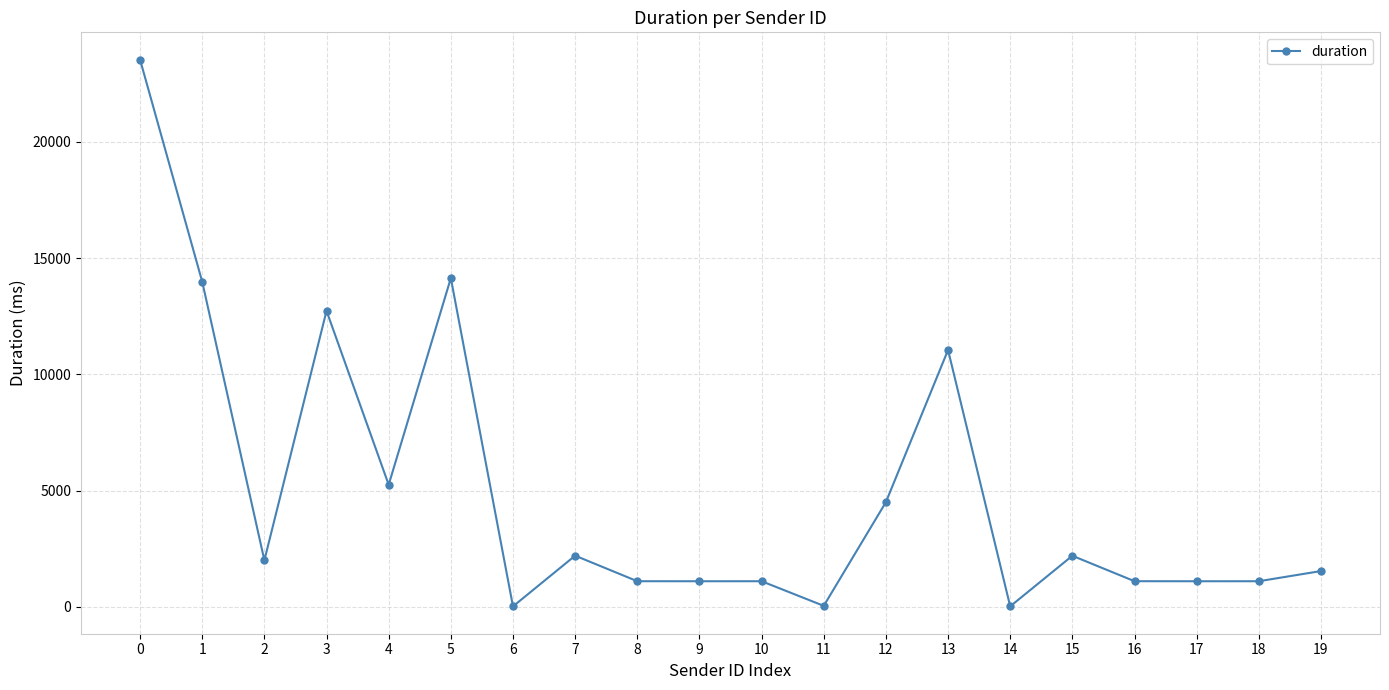

What is the minimum value shown in the chart?

17.4